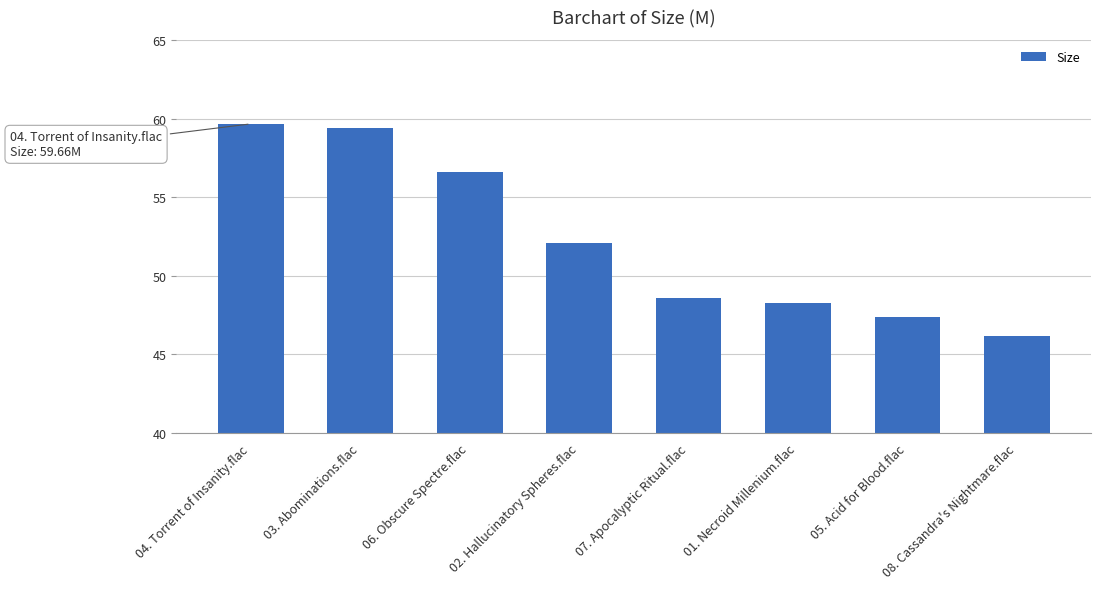

List the labels in order of value, largest first.

04. Torrent of Insanity.flac, 03. Abominations.flac, 06. Obscure Spectre.flac, 02. Hallucinatory Spheres.flac, 07. Apocalyptic Ritual.flac, 01. Necroid Millenium.flac, 05. Acid for Blood.flac, 08. Cassandra's Nightmare.flac